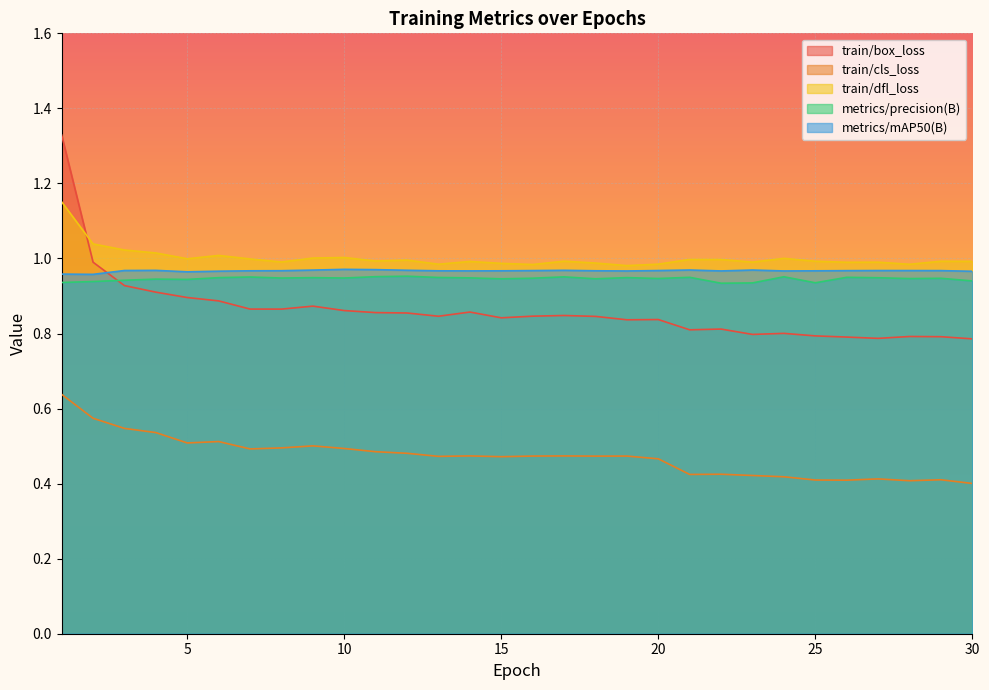

At how many categories does at least one series exceed 1?

8